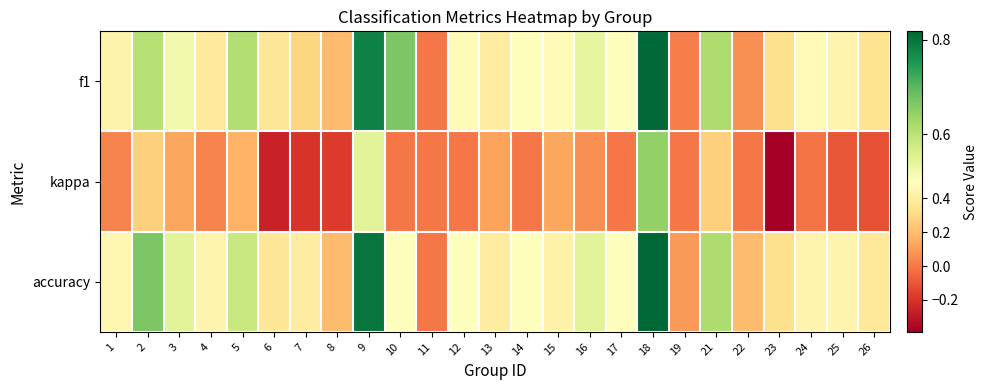

Reading left to right, extract all data points from this chart.

f1: 1=0.4	2=0.6	3=0.5	4=0.4	5=0.6	6=0.4	7=0.3	8=0.2	9=0.8	10=0.7	11=0.0	12=0.5	13=0.4	14=0.5	15=0.5	16=0.5	17=0.5	18=0.8	19=0.0	21=0.6	22=0.1	23=0.3	24=0.5	25=0.4	26=0.3
kappa: 1=0.0	2=0.3	3=0.1	4=0.0	5=0.2	6=-0.3	7=-0.2	8=-0.2	9=0.5	10=0.0	11=0.0	12=0.0	13=0.1	14=0.0	15=0.1	16=0.1	17=0.0	18=0.6	19=0.0	21=0.3	22=0.0	23=-0.4	24=-0.0	25=-0.1	26=-0.1
accuracy: 1=0.5	2=0.7	3=0.5	4=0.4	5=0.6	6=0.4	7=0.4	8=0.2	9=0.8	10=0.5	11=0.0	12=0.5	13=0.4	14=0.5	15=0.4	16=0.5	17=0.5	18=0.8	19=0.1	21=0.6	22=0.2	23=0.3	24=0.4	25=0.4	26=0.4